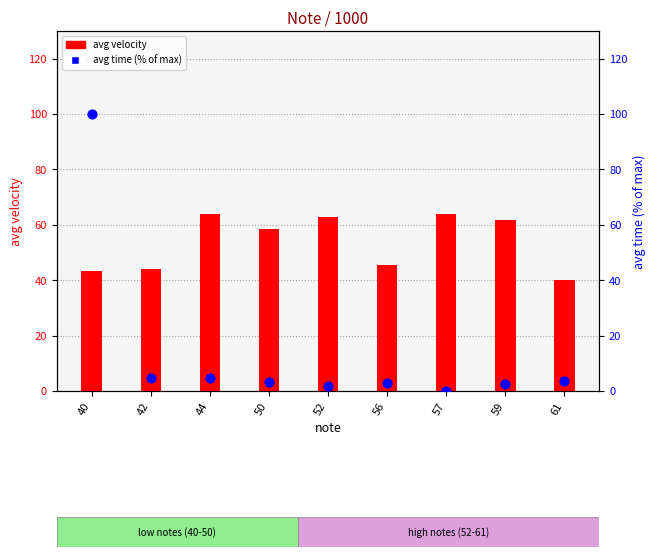

What is the total value across all series at 56?

48.4